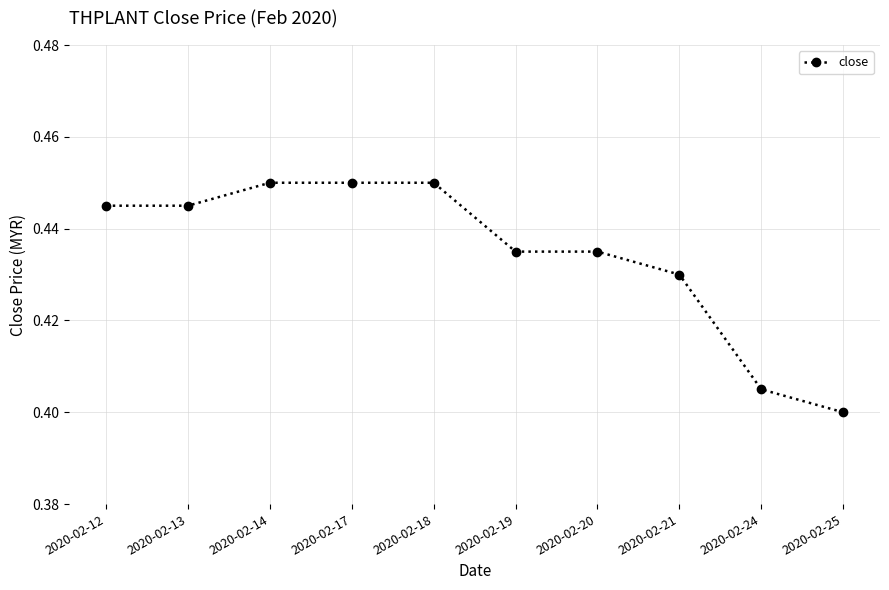

At which label is the value closest to 0?

2020-02-25